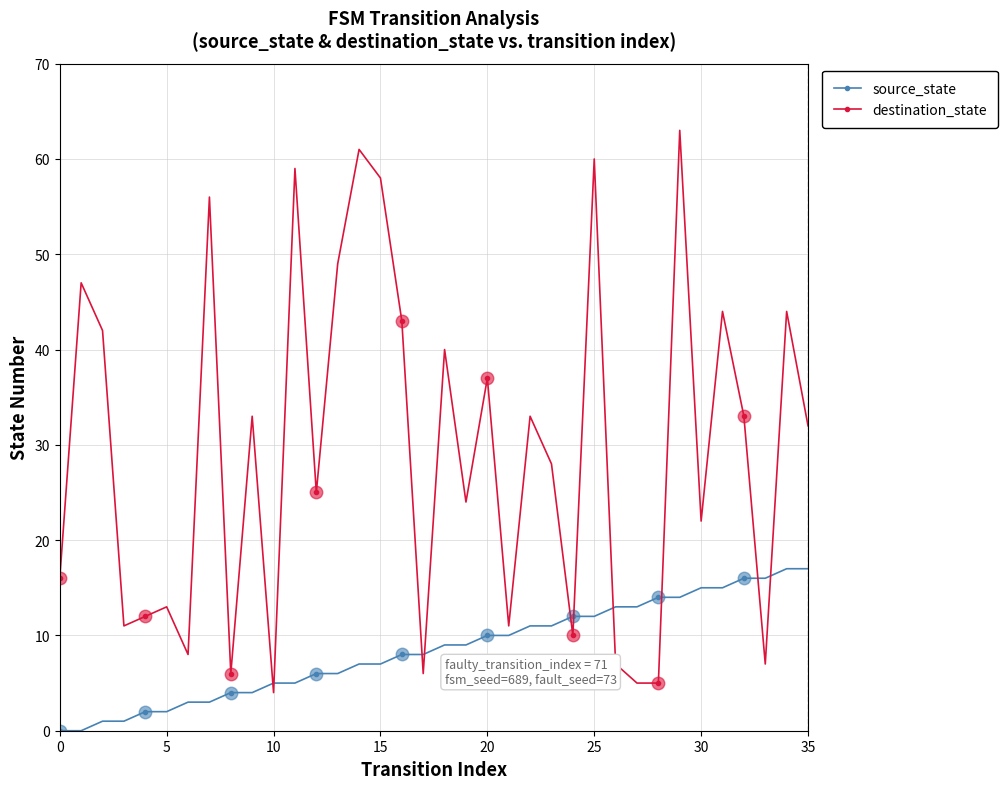

Is the value of destination_state at 26 greater than the value of source_state at 19?

No